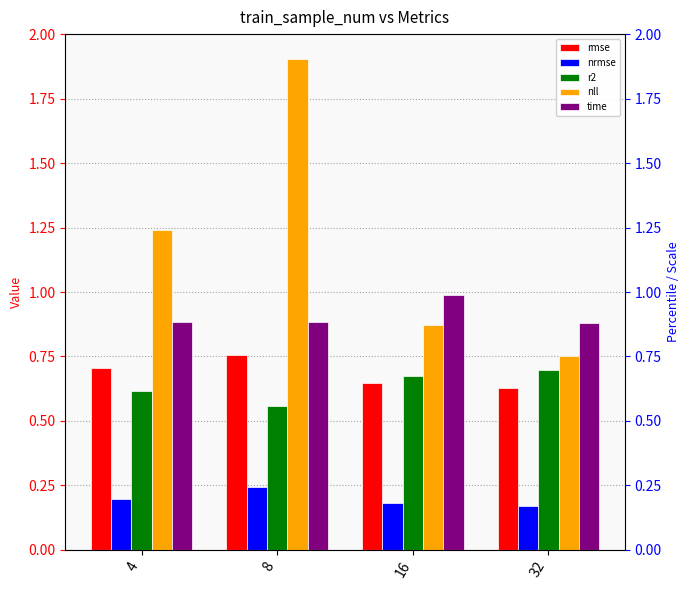

What is the total value across all series at 8?

4.3